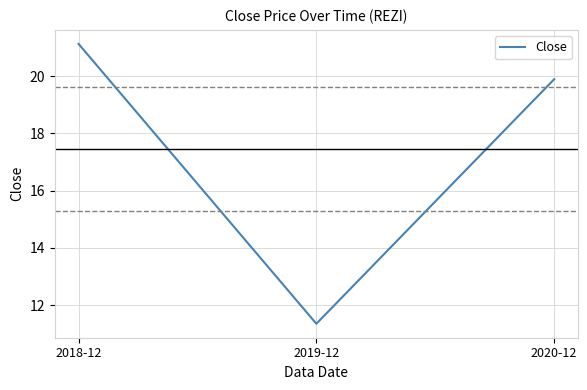

Reading left to right, transcribe all the data shown in this chart.

2018-12=21.1	2019-12=11.3	2020-12=19.9